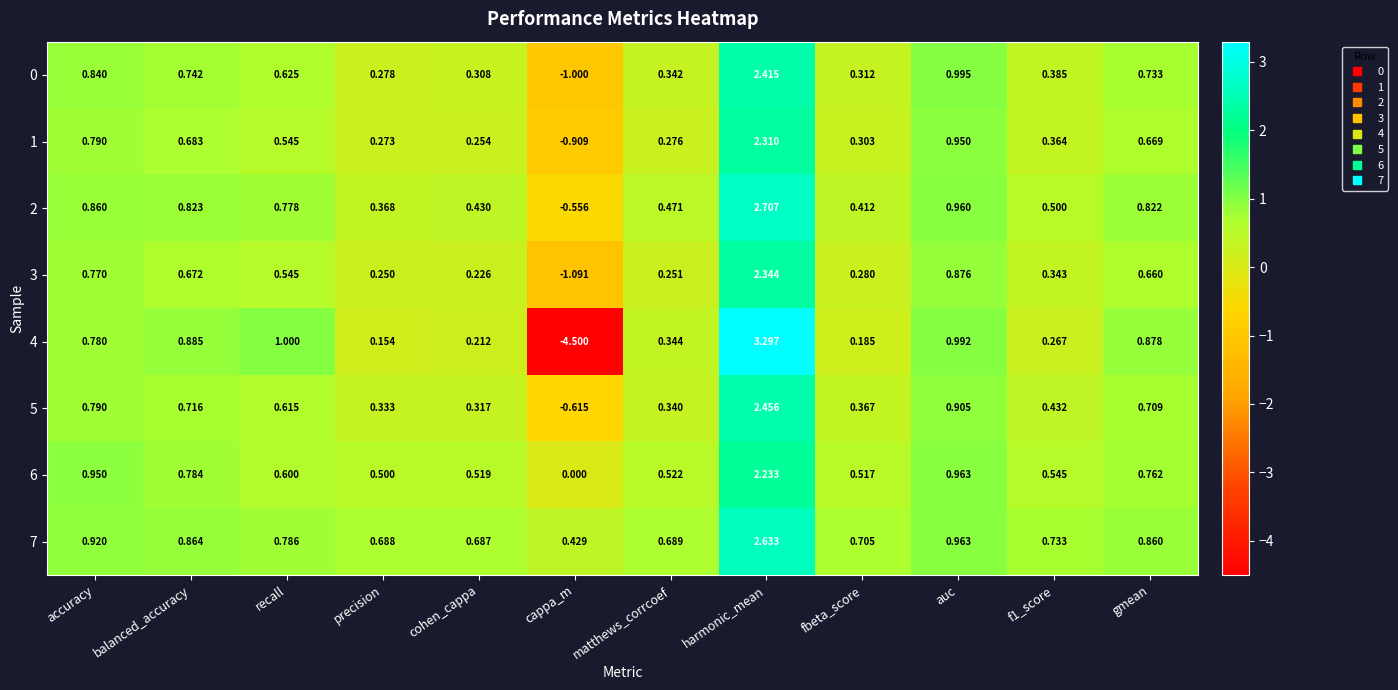

List the series in order of their peak value, highest first.

4, 2, 7, 5, 0, 3, 1, 6